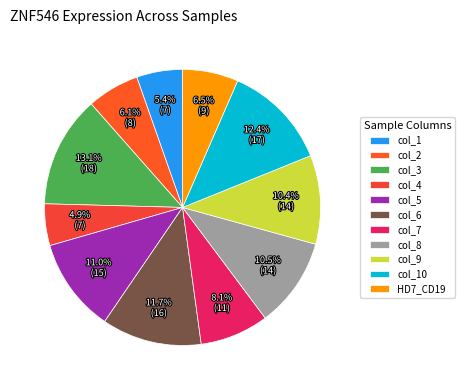

What portion of the pie excludes col_6?

88.3%